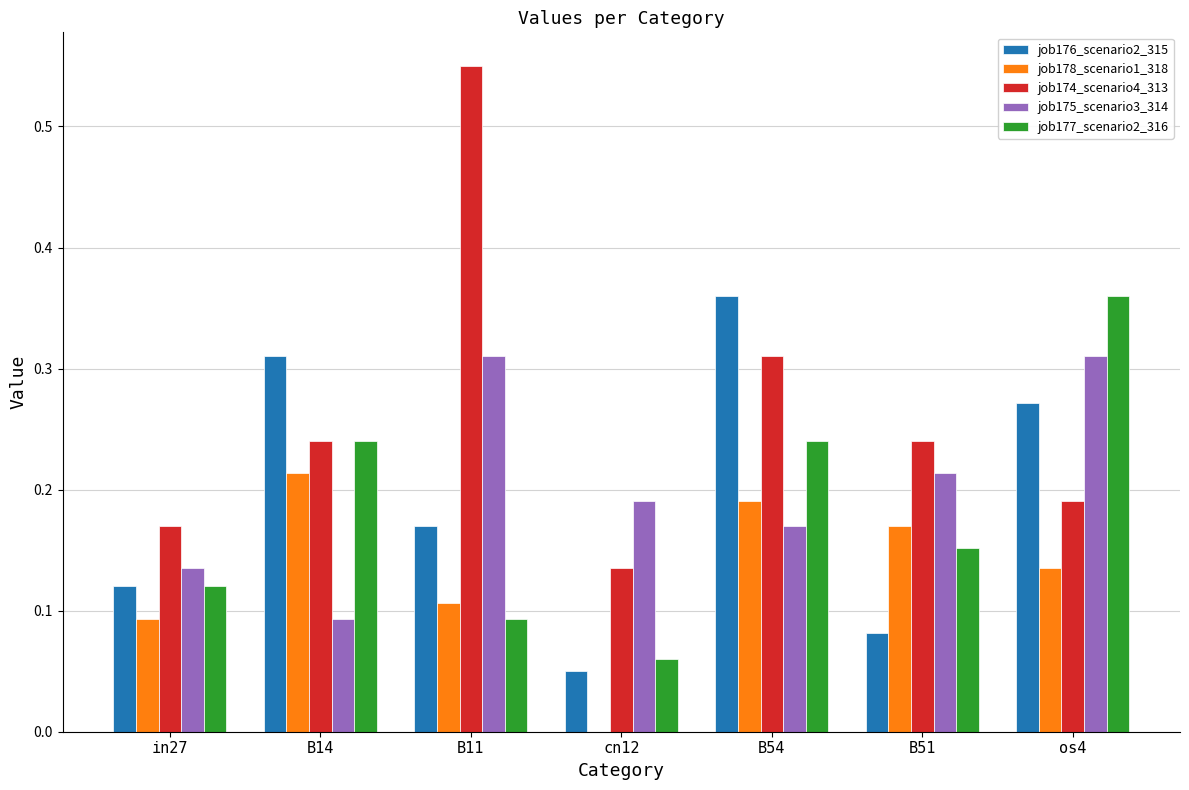

Are the bars horizontal?

No